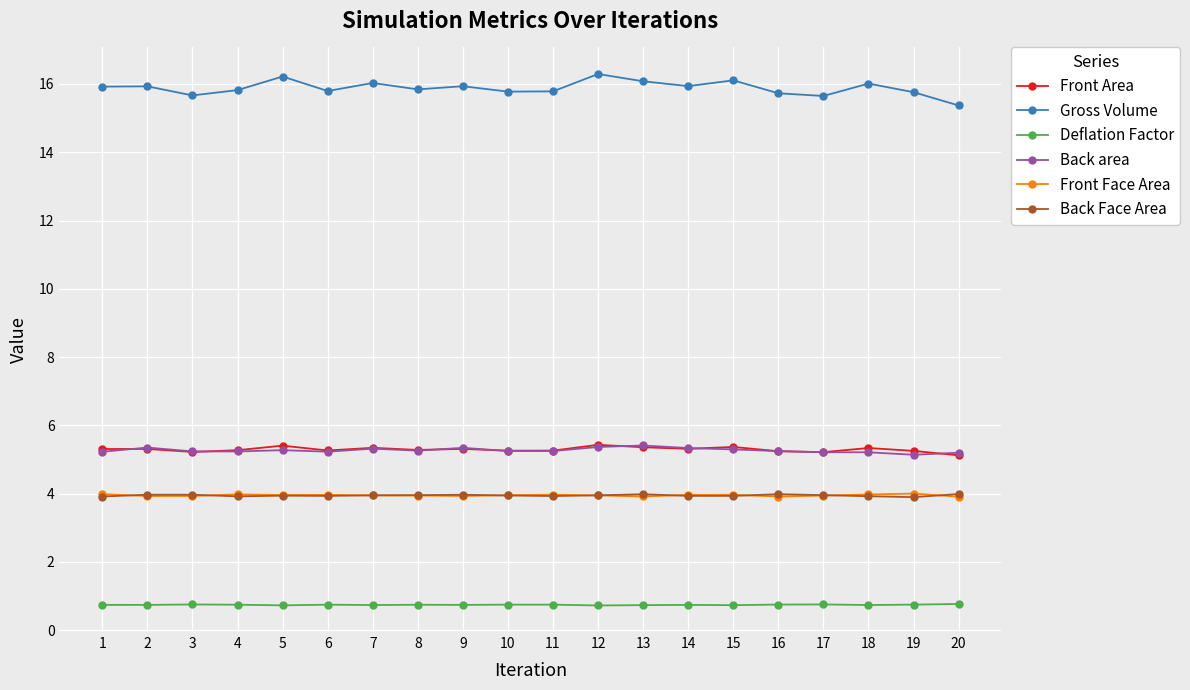

After their last crossing, which series has the higher values: Front Area or Back area?

Back area